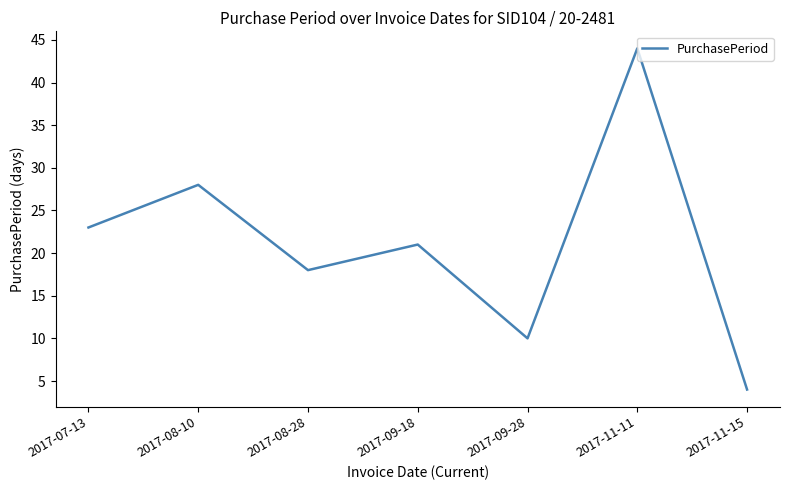

What position from the right is 2017-11-15?

1